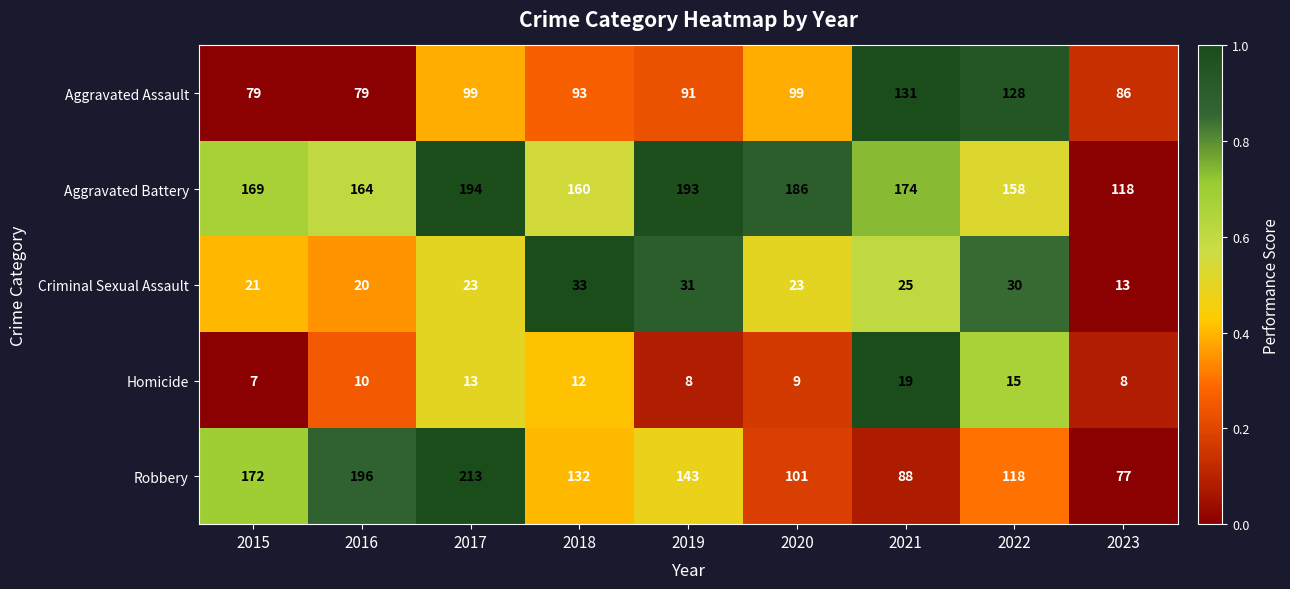

What is the difference between the second highest and second lowest values in the Robbery series?

108